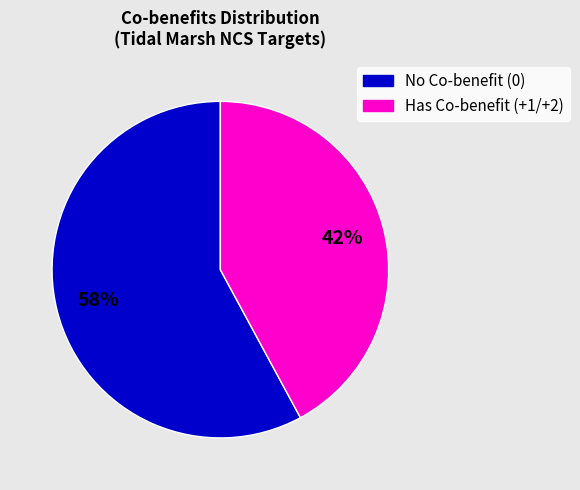

Is there any slice that represents more than half of the pie?

Yes